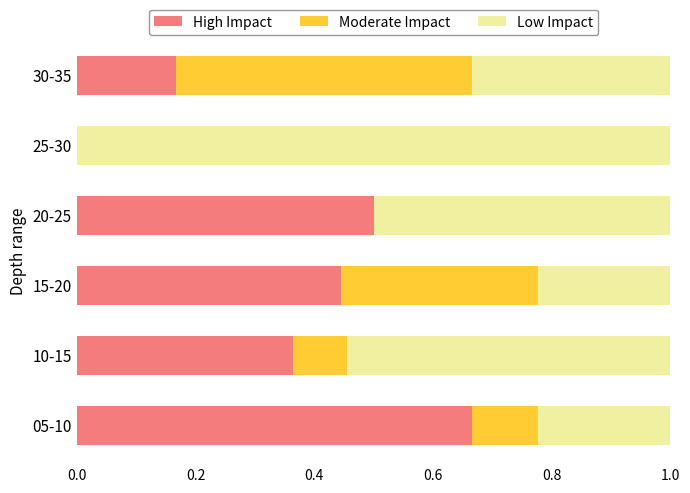

How many distinct data groups are displayed?

3